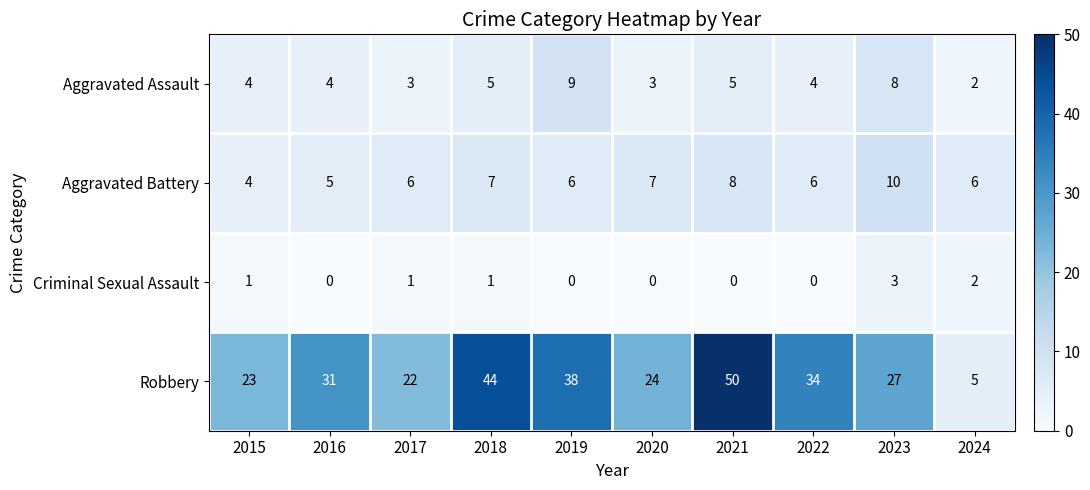

How many series are shown in this chart?

4